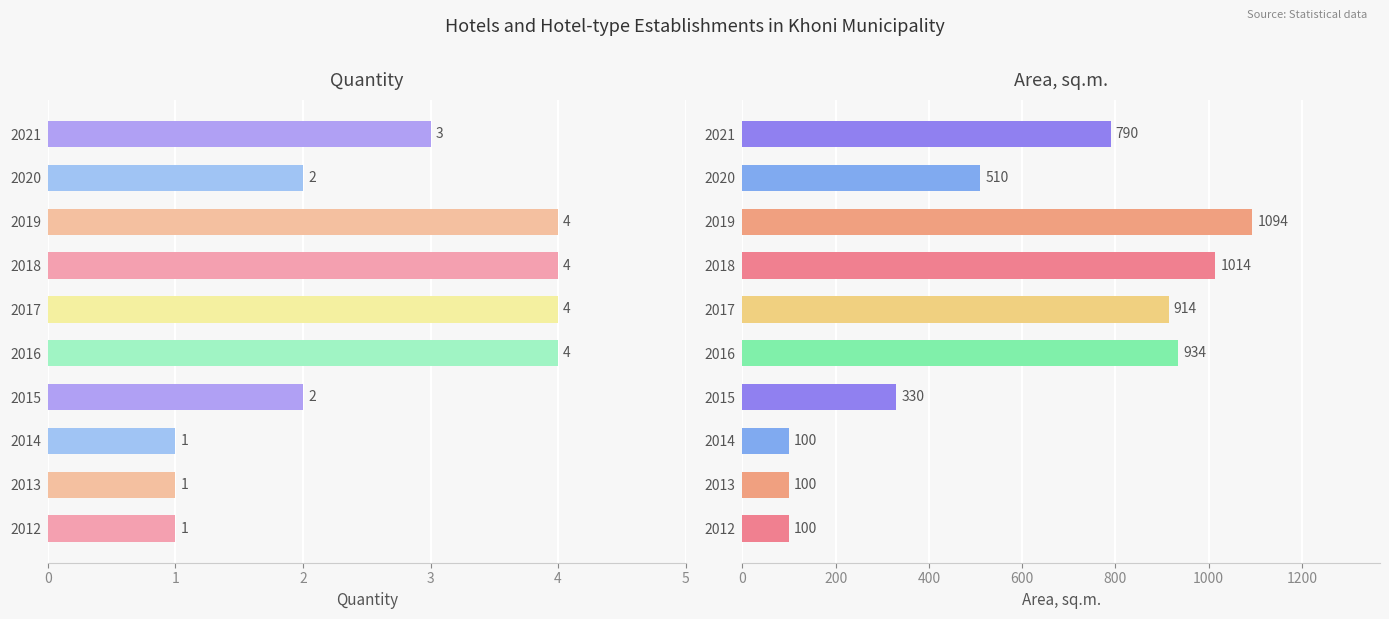

At how many categories does at least one series exceed 1085?

1